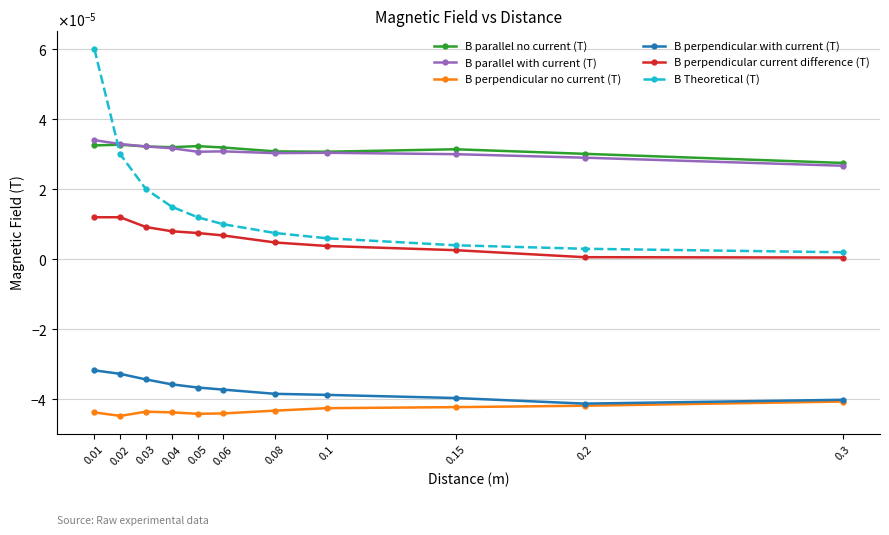

Which series has the widest spread of values?

B Theoretical (T)